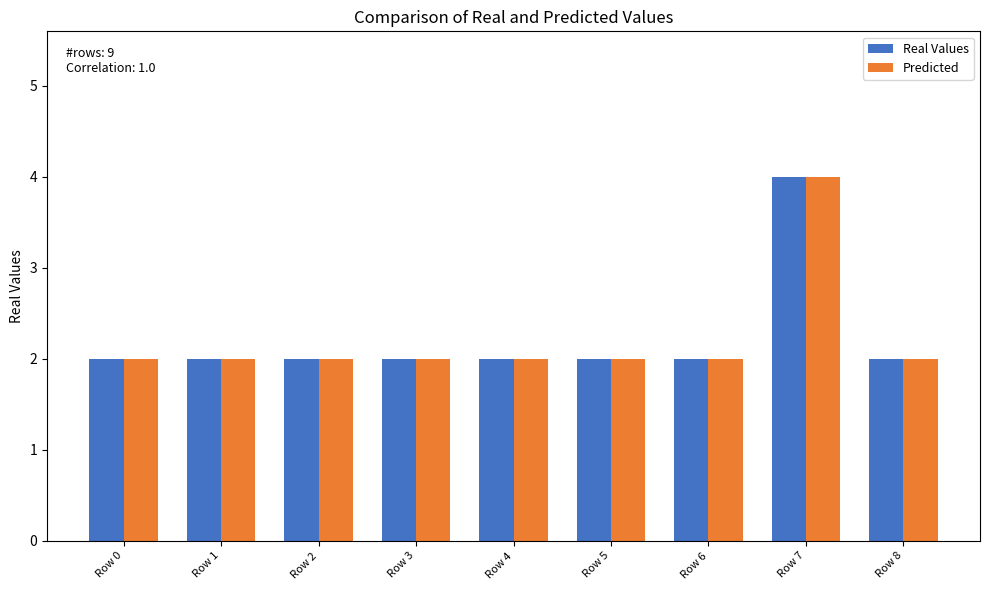

Count the number of data series in this chart.

2